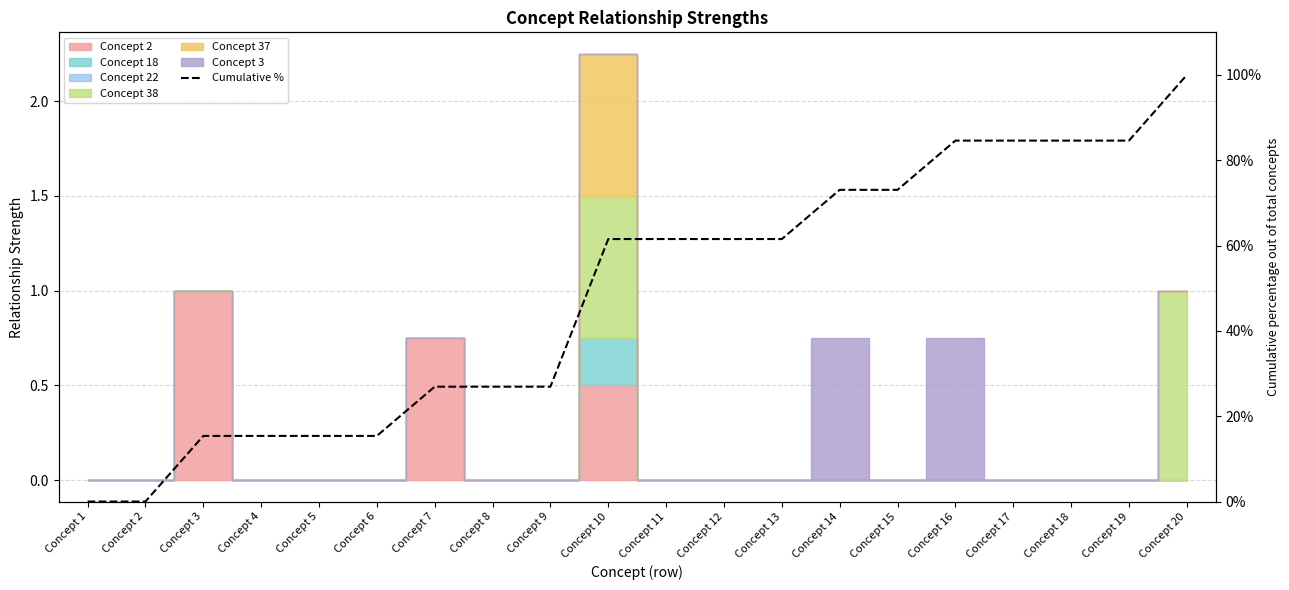

What is the change in value from Concept 3 to Concept 14?

+57.7